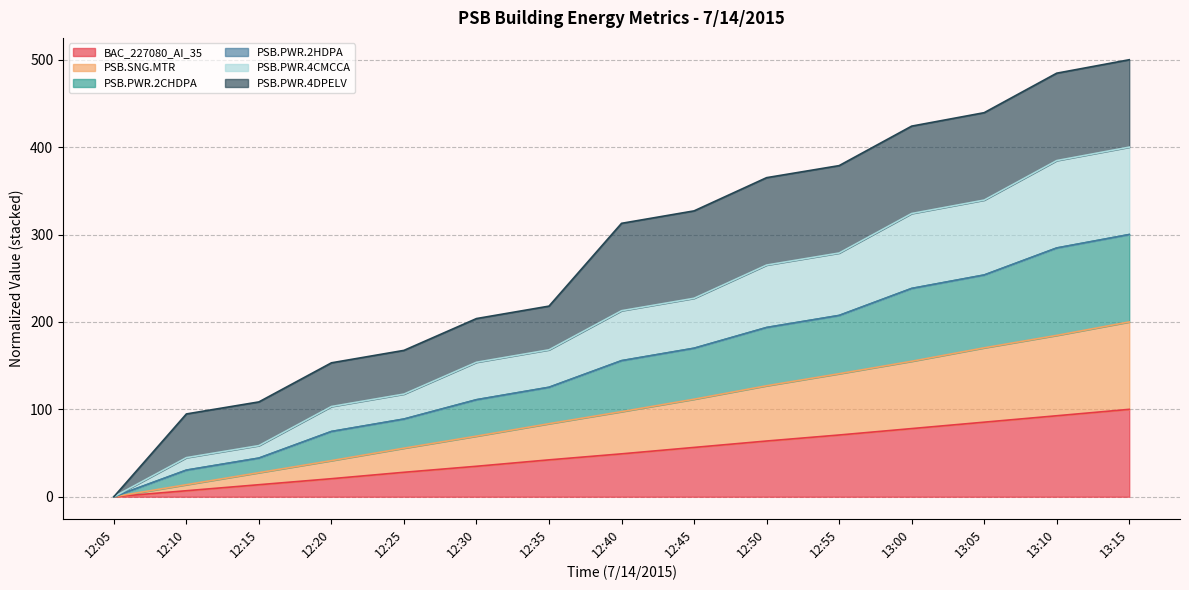

What is the total value across all series at 12:45?

327.1